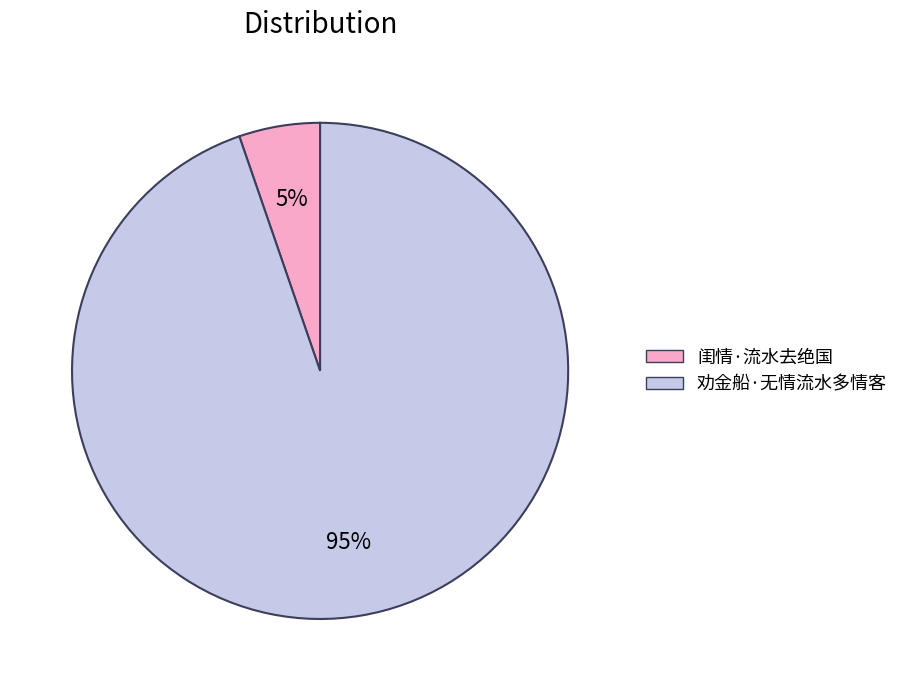

Combined, do 劝金船·无情流水多情客 and 闺情·流水去绝国 account for over 50%?

Yes